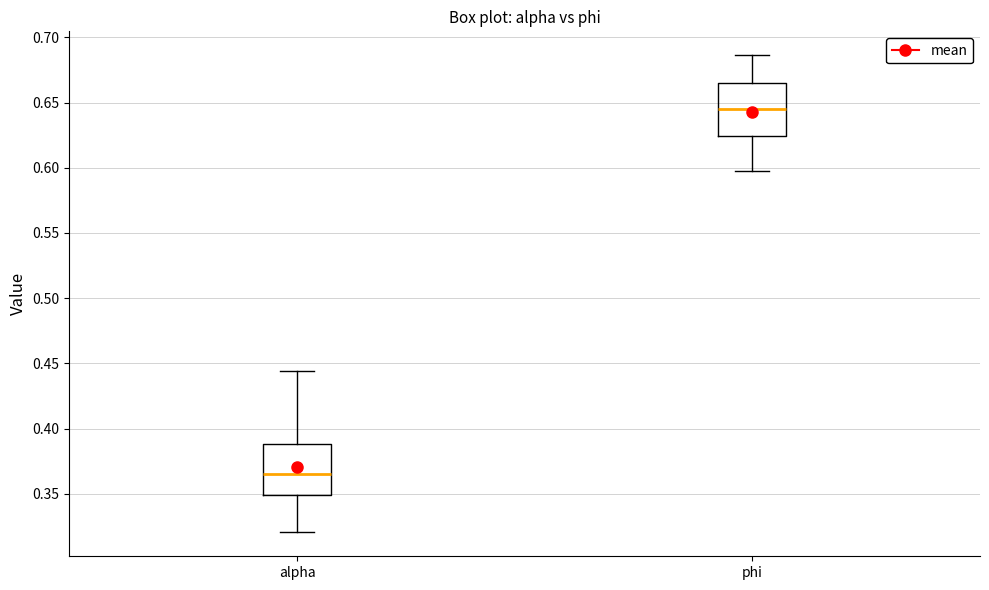

Reading left to right, transcribe this box plot: for each box, give where its median line is, the range the box spans, and where its two whiskers end, as read against the y-axis. The values are not printed on the chart, so give them approximately, as read against the axis.

alpha: median 0.365, box 0.350 to 0.390, whiskers 0.320 to 0.445
phi: median 0.645, box 0.625 to 0.665, whiskers 0.595 to 0.685